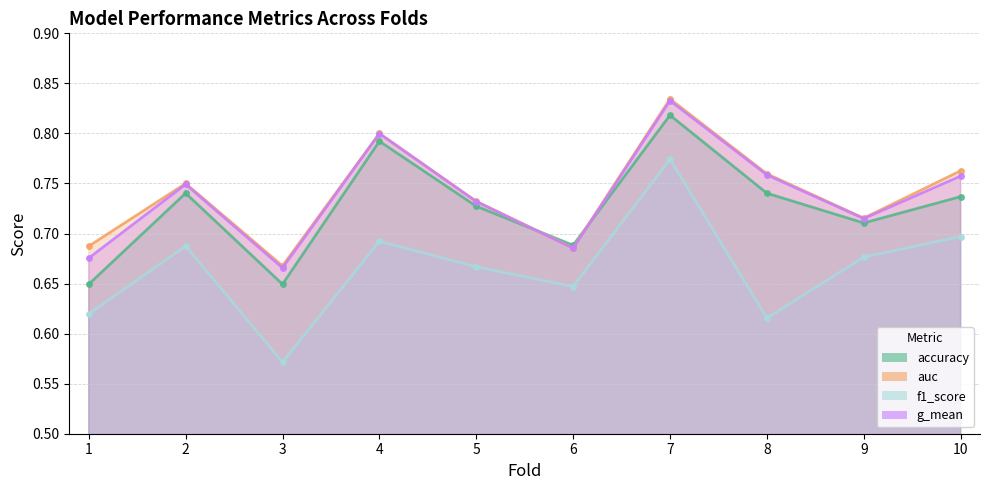

What is the sum of the f1_score values at 4 and 2?

1.4